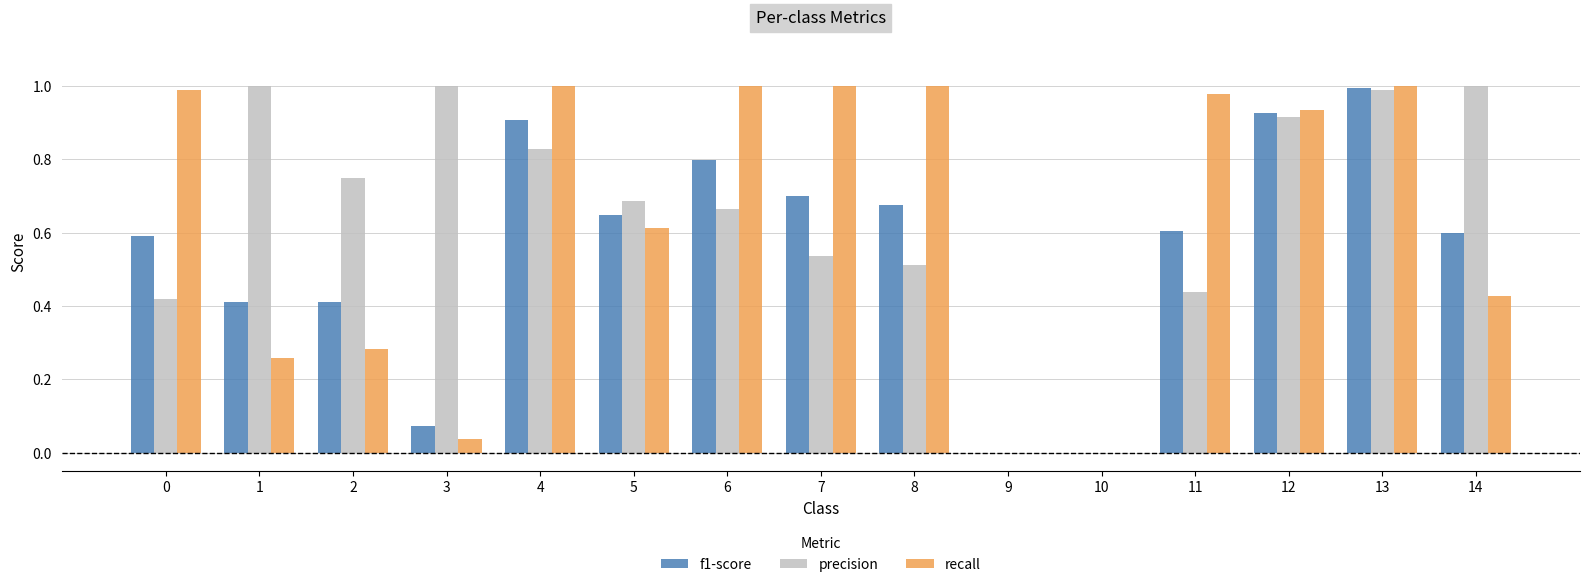

The recall series shows 0.9 at 5. True or false?

False